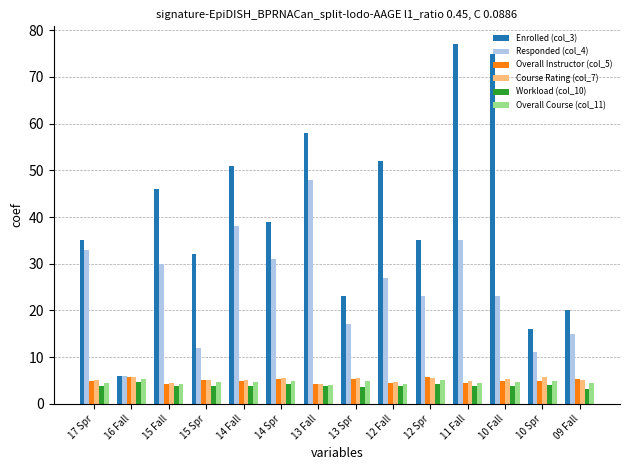

What is the sum of the Course Rating (col_7) values at 16 Fall and 14 Spr?

11.2